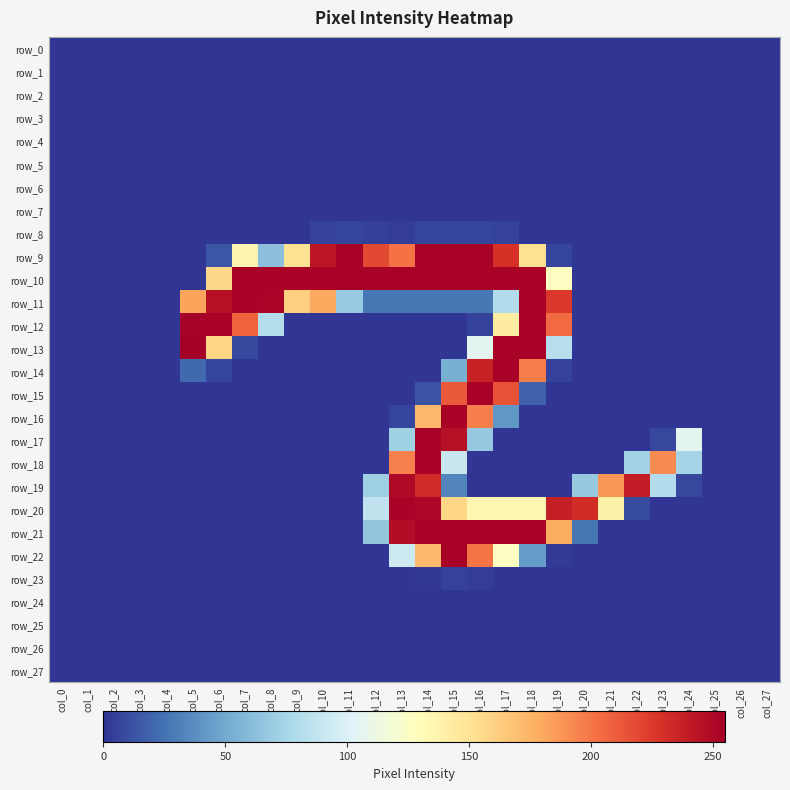

True or false: row_17 has a value of 35 at col_13.

False